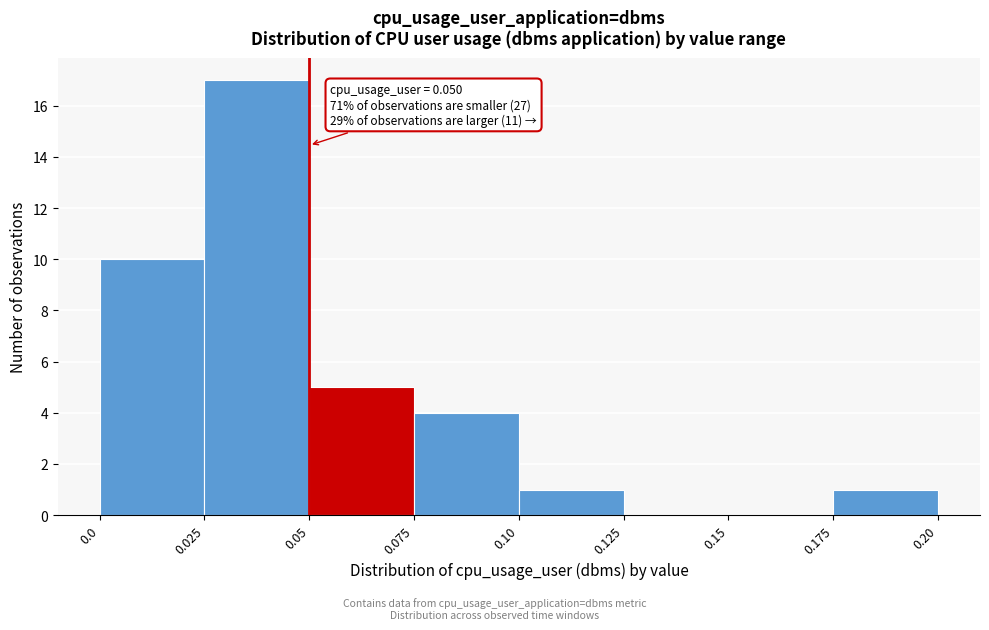

Over which range of the x-axis is the bar tallest?

0.025 to 0.05